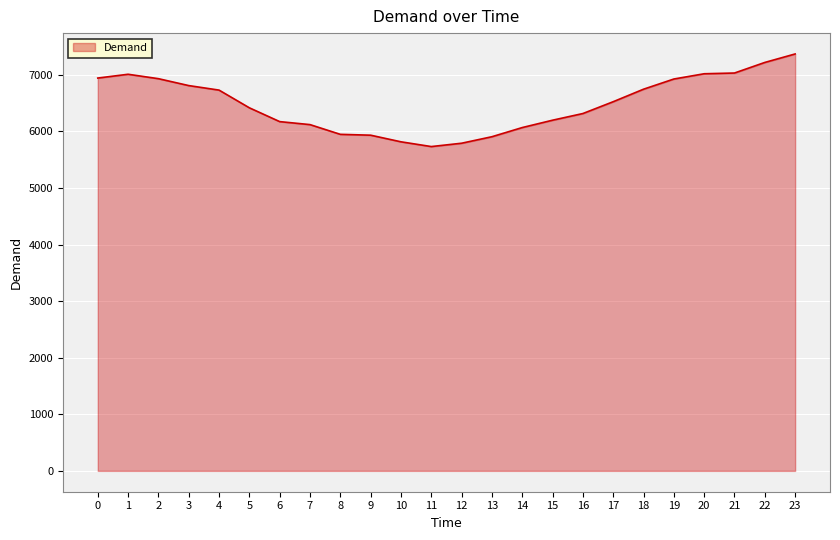

The value at 14 is 6069. True or false?

True